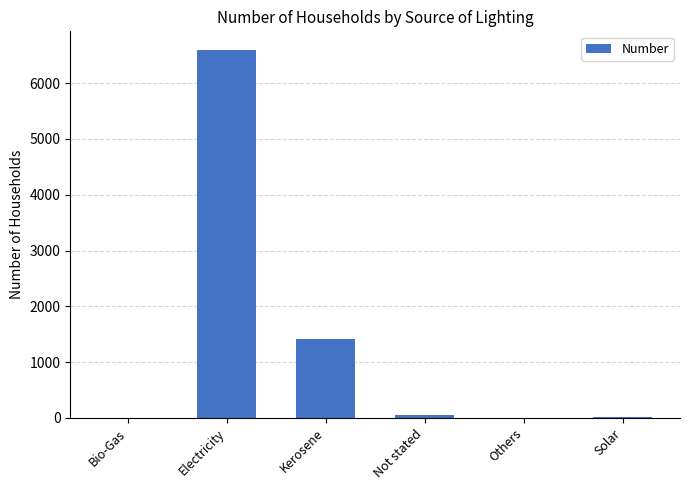

What is the sum of all values?

8111